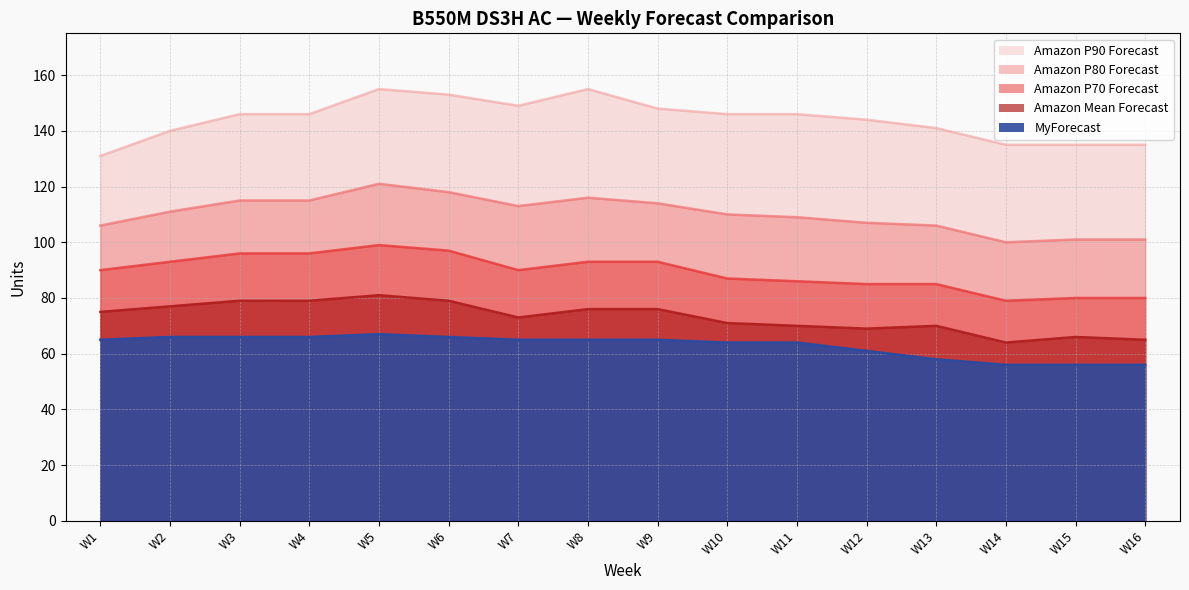

How many data points in Amazon P90 Forecast are less than 146?

7